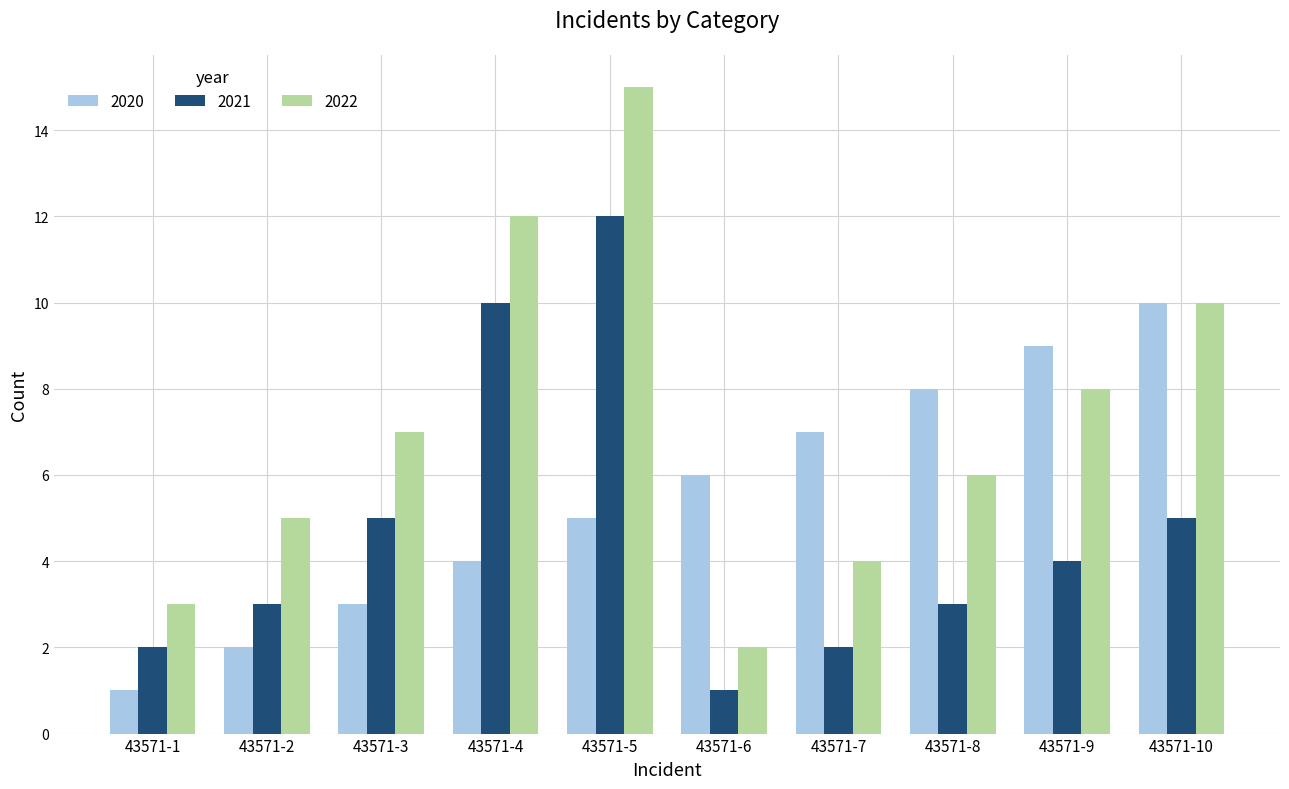

What is the sum of the 2022 values at 43571-8 and 43571-2?

11